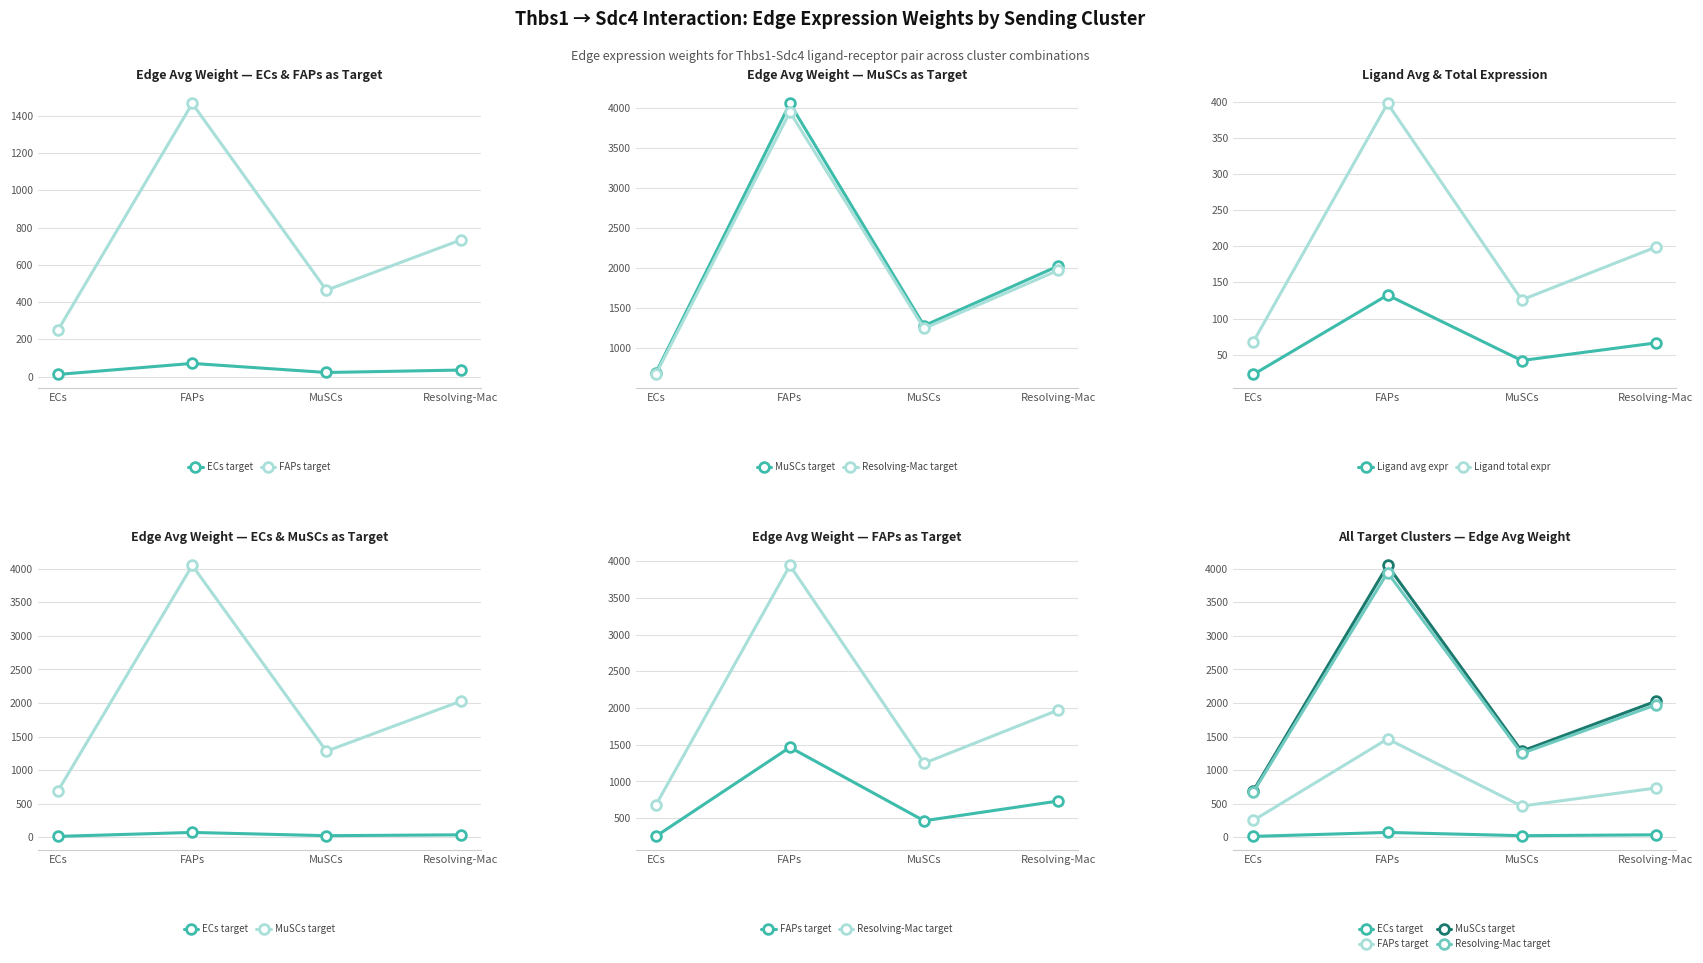

What is the sum of all MuSCs target values?

8052.7